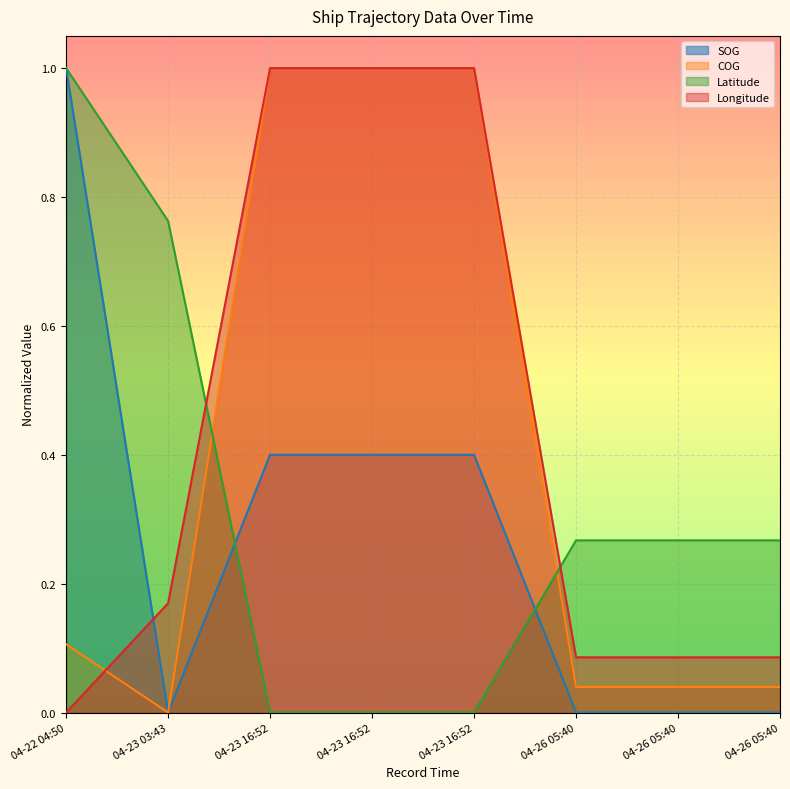

Which series changed the most between 04-22 04:50 and 04-23 16:52?

Latitude